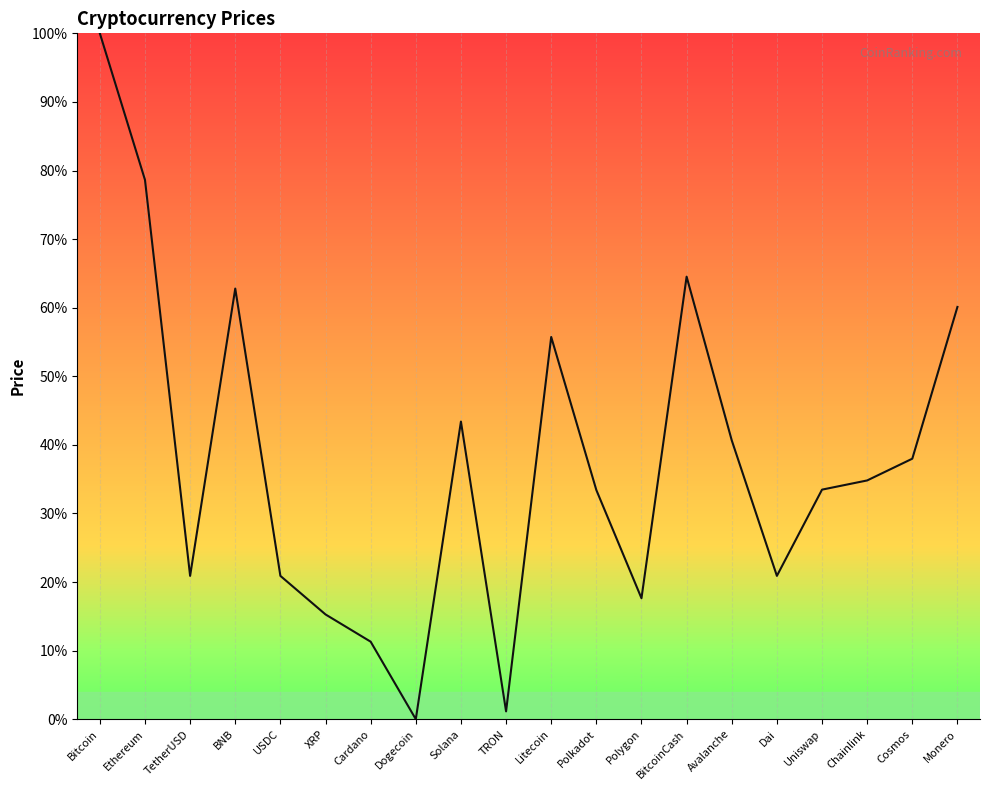

Approximately how many times larger is the value at Polkadot compared to Cosmos?

0.9